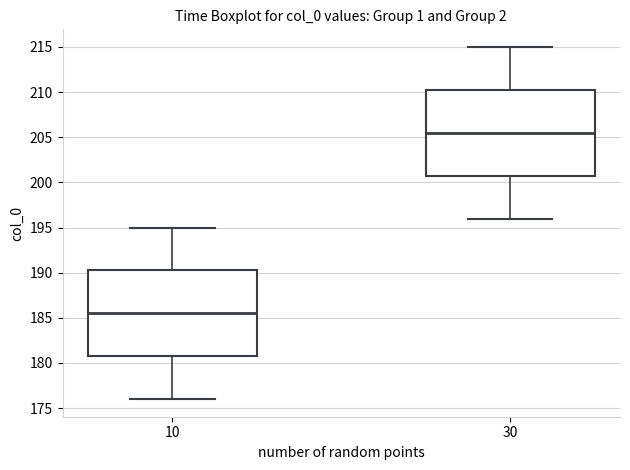

Reading left to right, read every box against the y-axis: the position of its median line, the range the box covers, and the ends of its whiskers. The values are not printed on the chart, so give them approximately, as read against the axis.

10: median 185.5, box 181.0 to 190.5, whiskers 176.0 to 195.0
30: median 205.5, box 201.0 to 210.5, whiskers 196.0 to 215.0